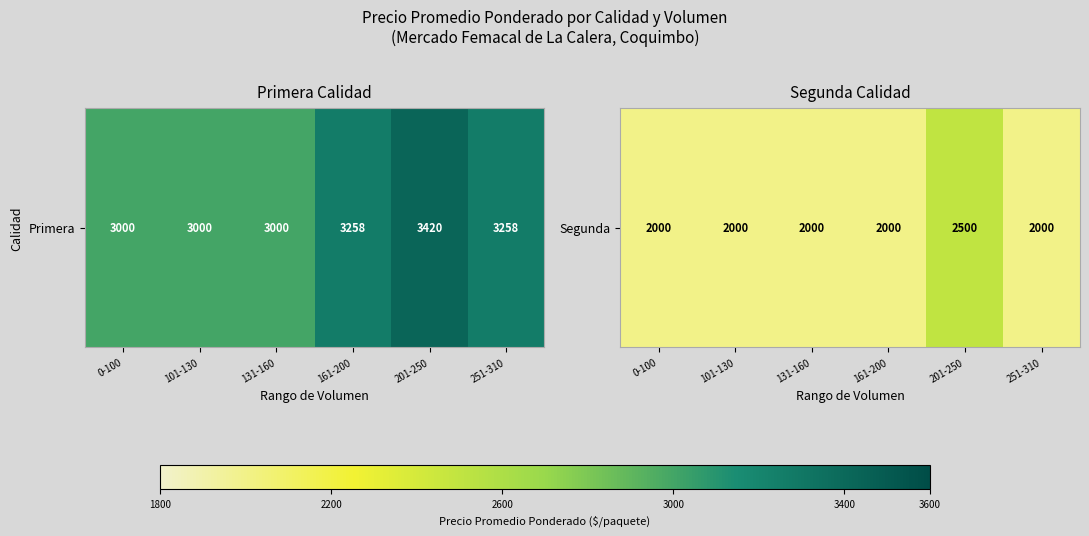

How many data points are above 2000?

1